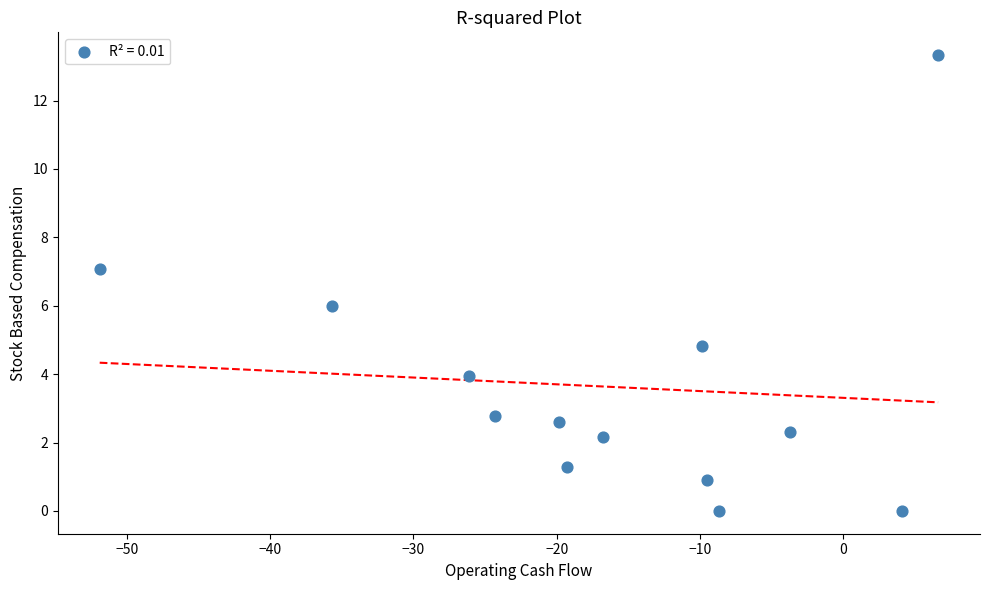

What is the range of Y values (max minus min)?

13.3